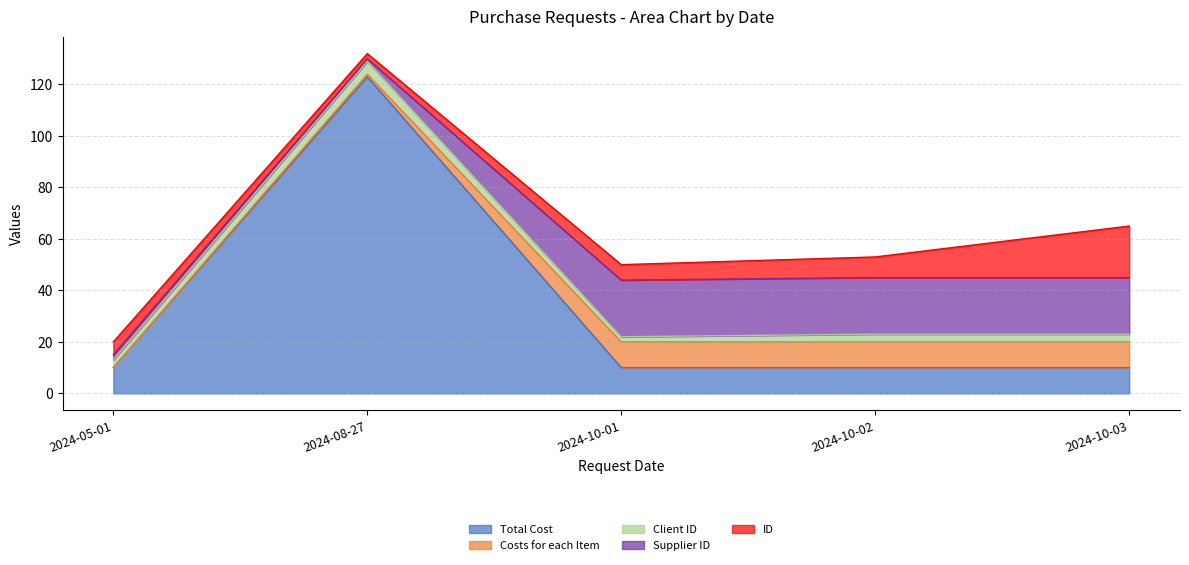

Reading left to right, list all the values displayed in this chart.

Total Cost: 10	123	10	10	10
Costs for each Item: 0	1	10	10	10
Client ID: 3	5	2	3	3
Supplier ID: 2	1	22	22	22
ID: 5	2	6	8	20